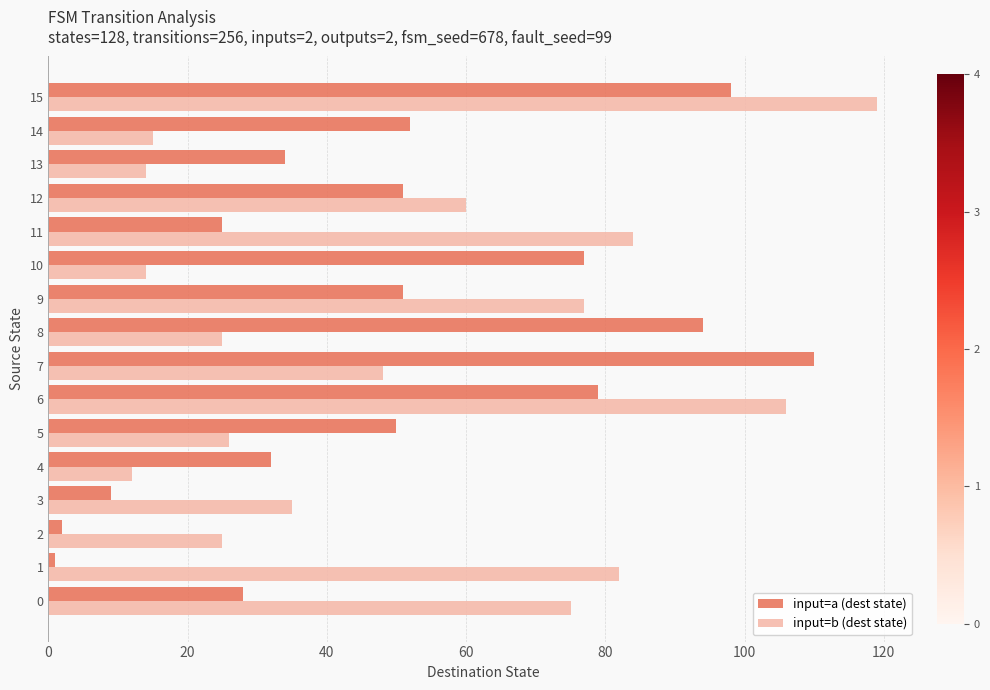

Rank the series at 8 from highest to lowest value.

input=a (dest state), input=b (dest state)